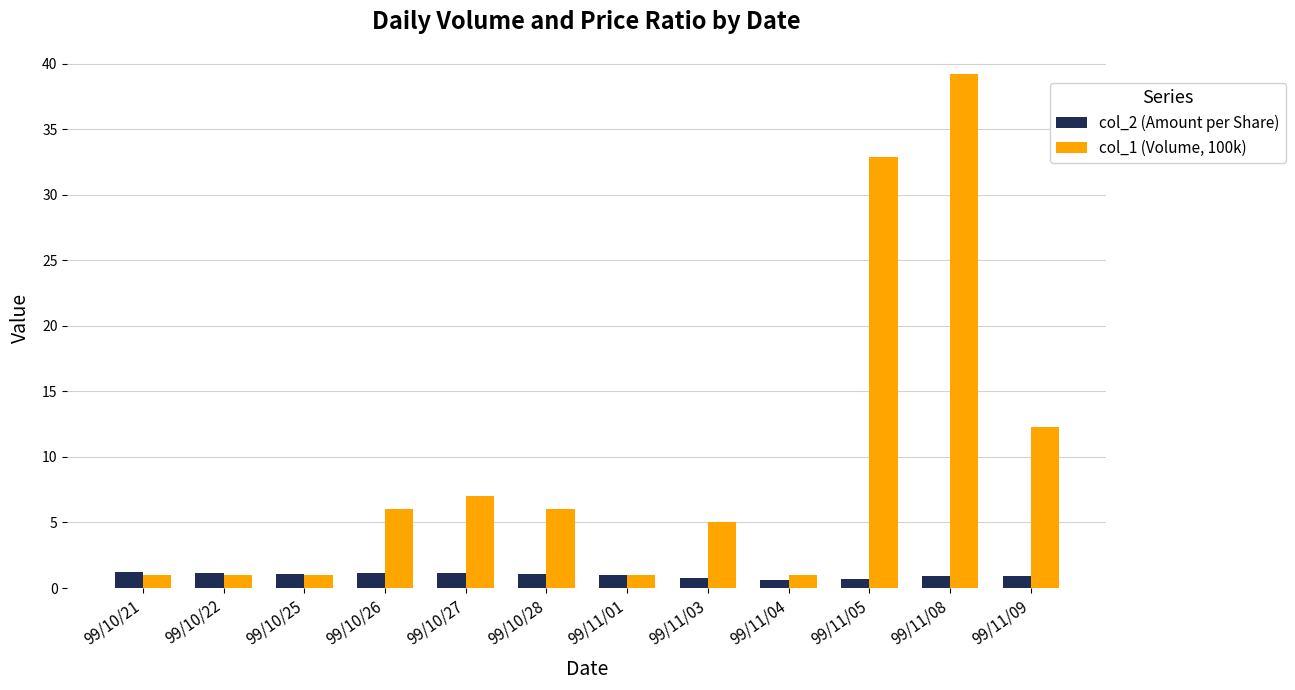

What is the greatest value displayed?

39.2